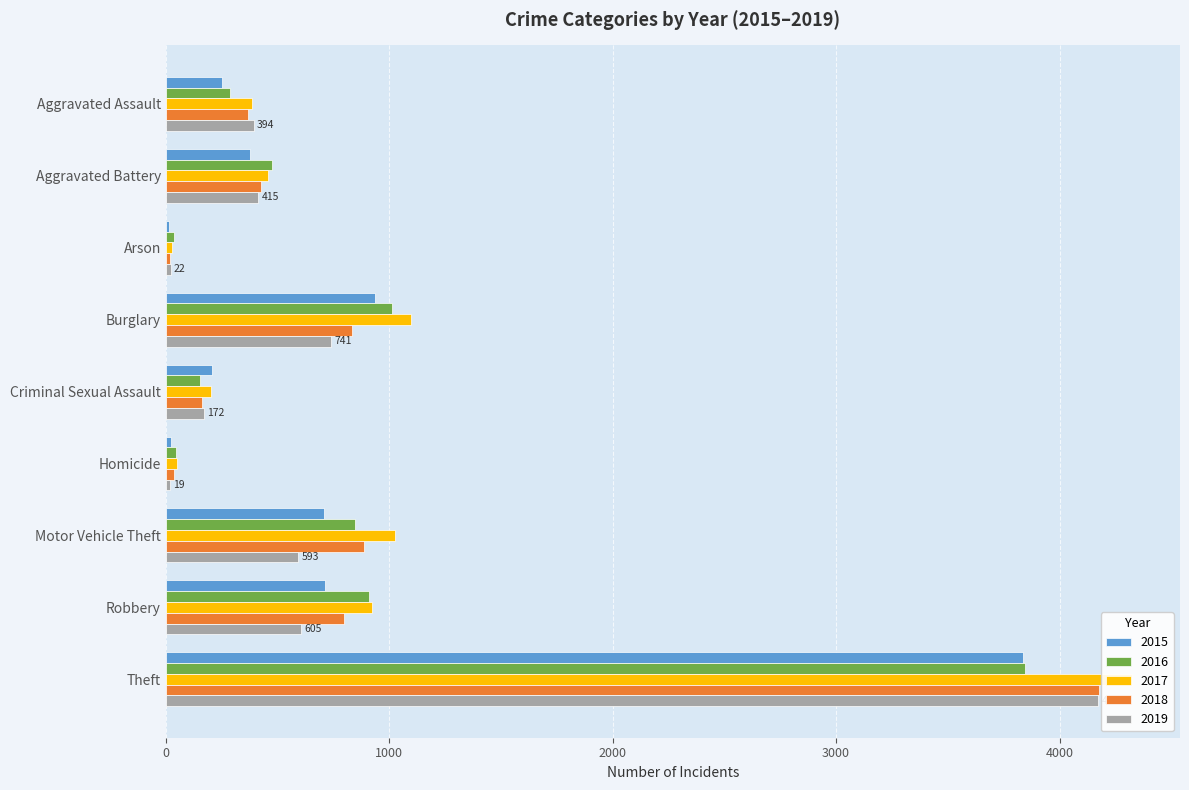

How many bars are there in each group?

5